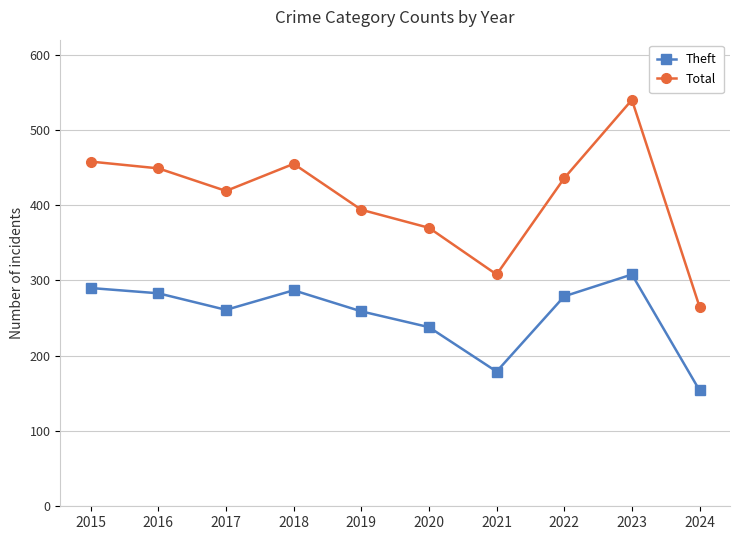

What is the lowest value of the Theft series?

154